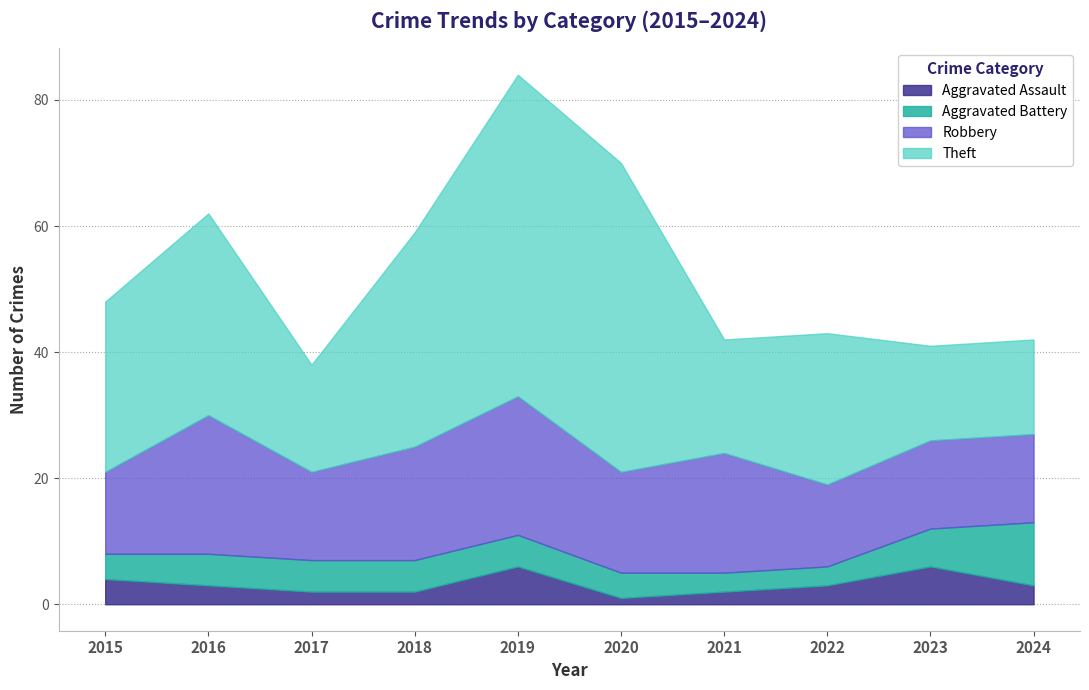

Rank the series at 2015 from lowest to highest value.

Aggravated Assault, Aggravated Battery, Robbery, Theft